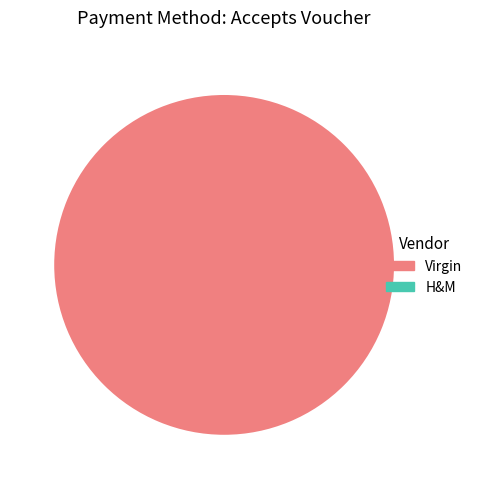

Is there any slice that represents more than half of the pie?

Yes